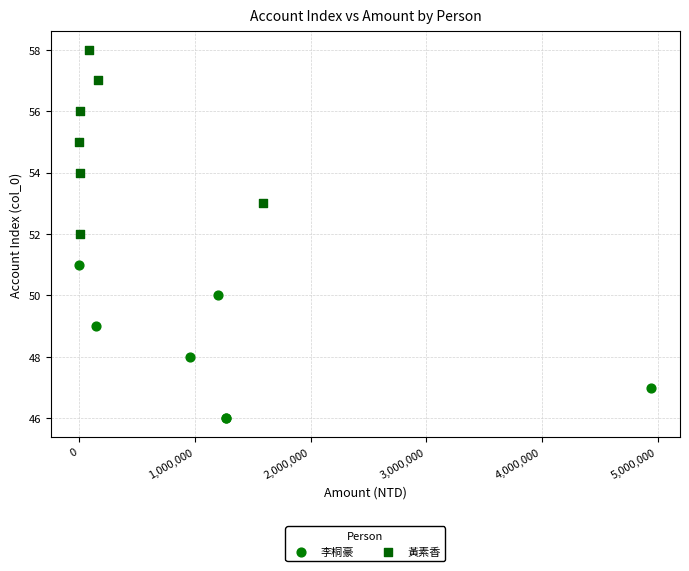

Which series has the widest spread of Y values?

黃素香